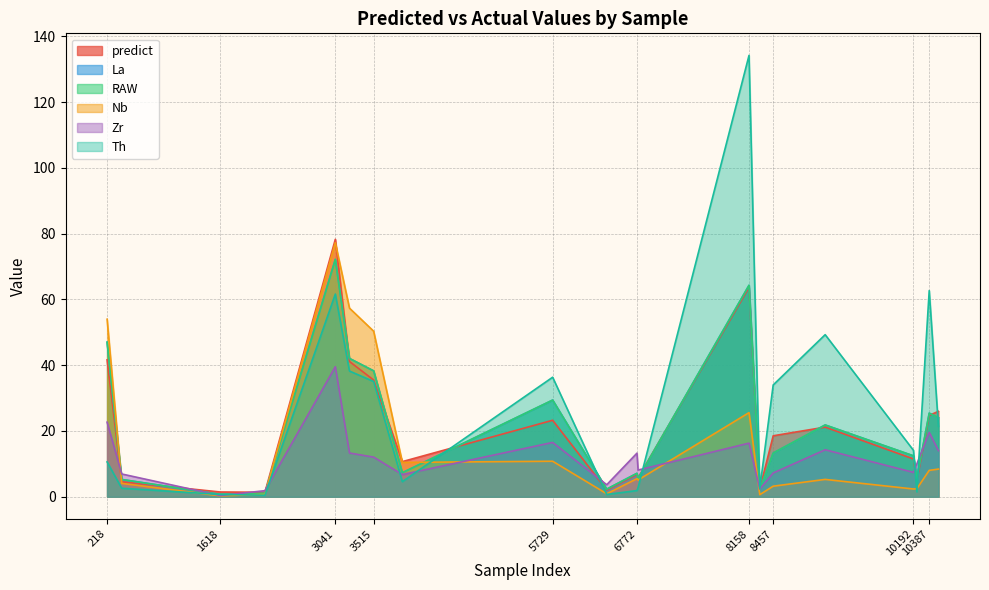

The value of predict at 3870 is 4.4. True or false?

False